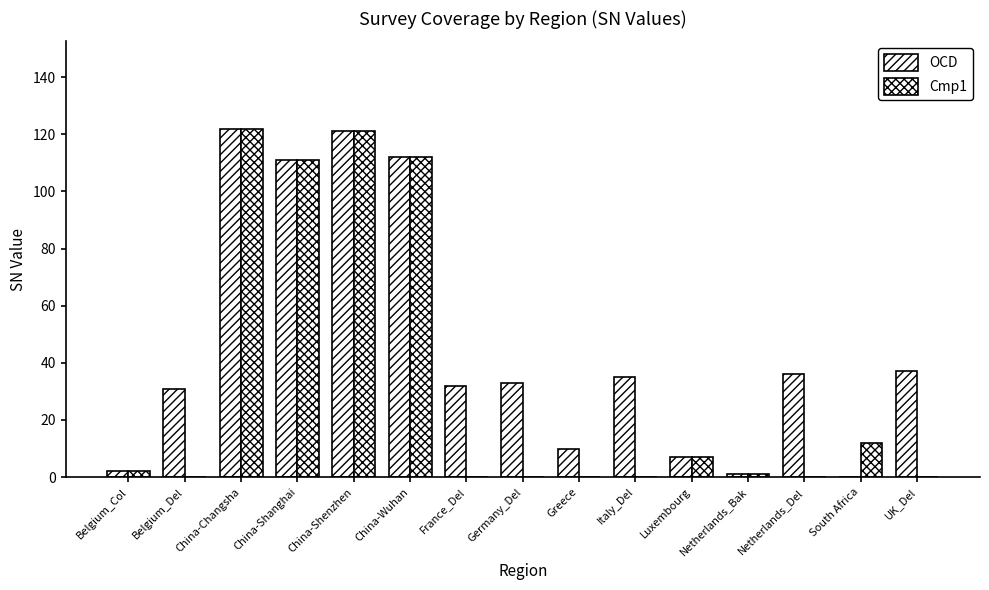

Are the bars horizontal?

No